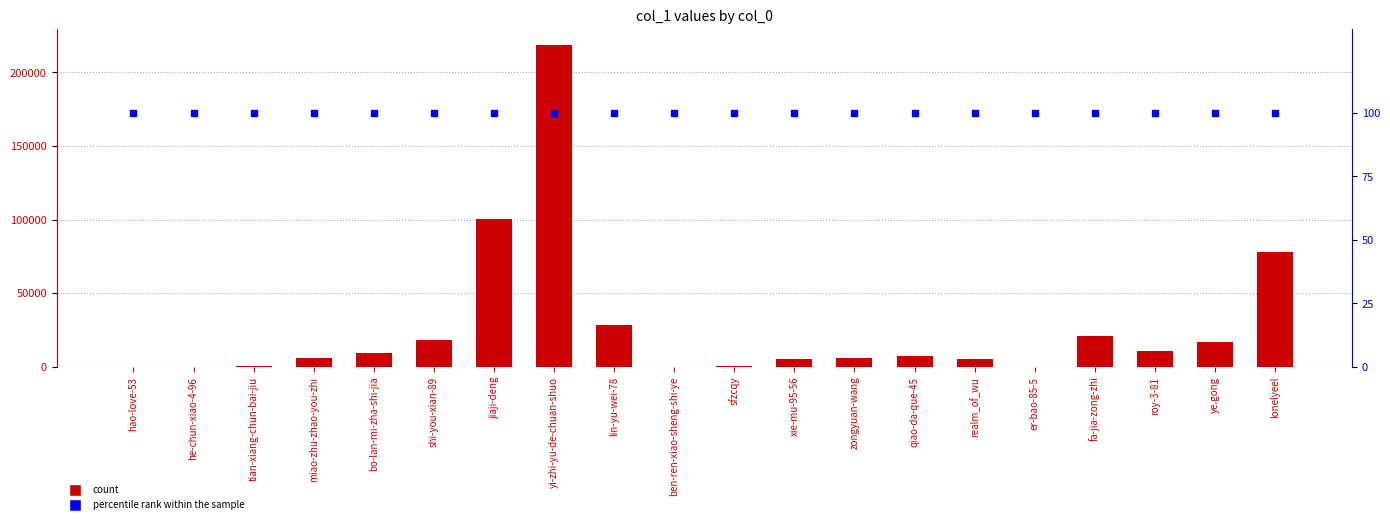

What is the total value across all series at tian-xiang-chun-bai-jiu?

403